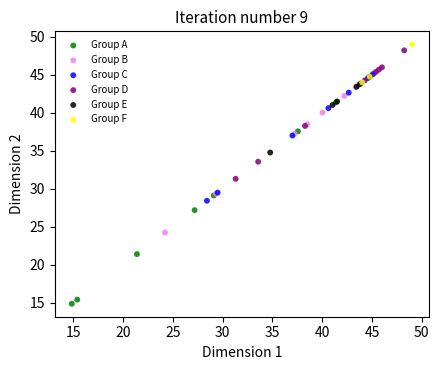

Which series has the largest Y range (max minus min)?

Group A